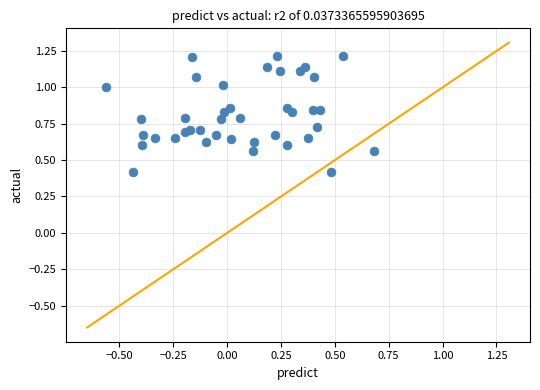

What is the range of X values (max minus min)?

1.2